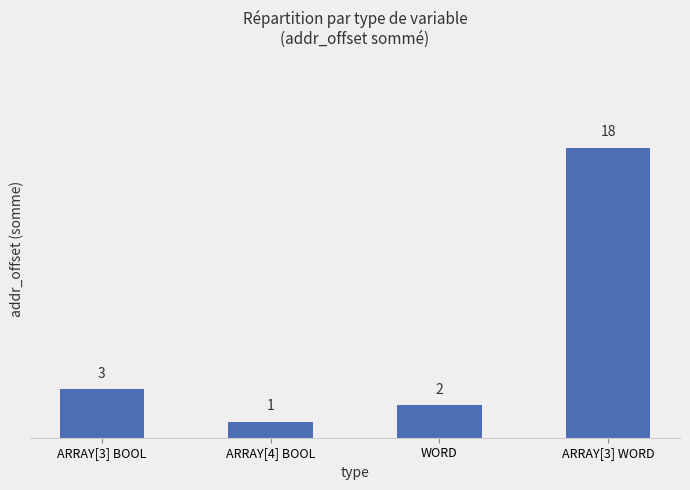

Count the number of data series in this chart.

1